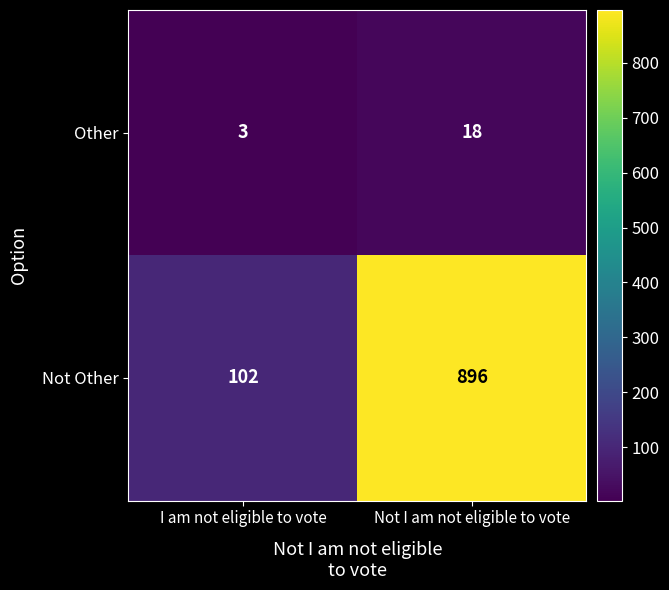

Where is Not Other nearest to the value 499?

I am not eligible to vote